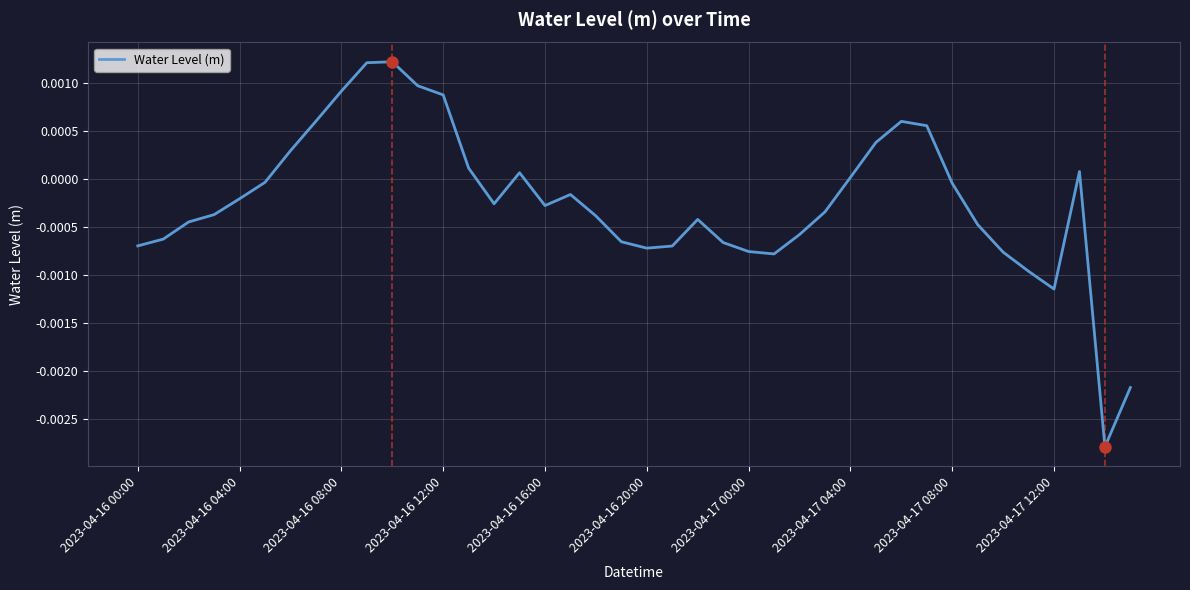

Does the chart display data point markers on the line(s)?

No